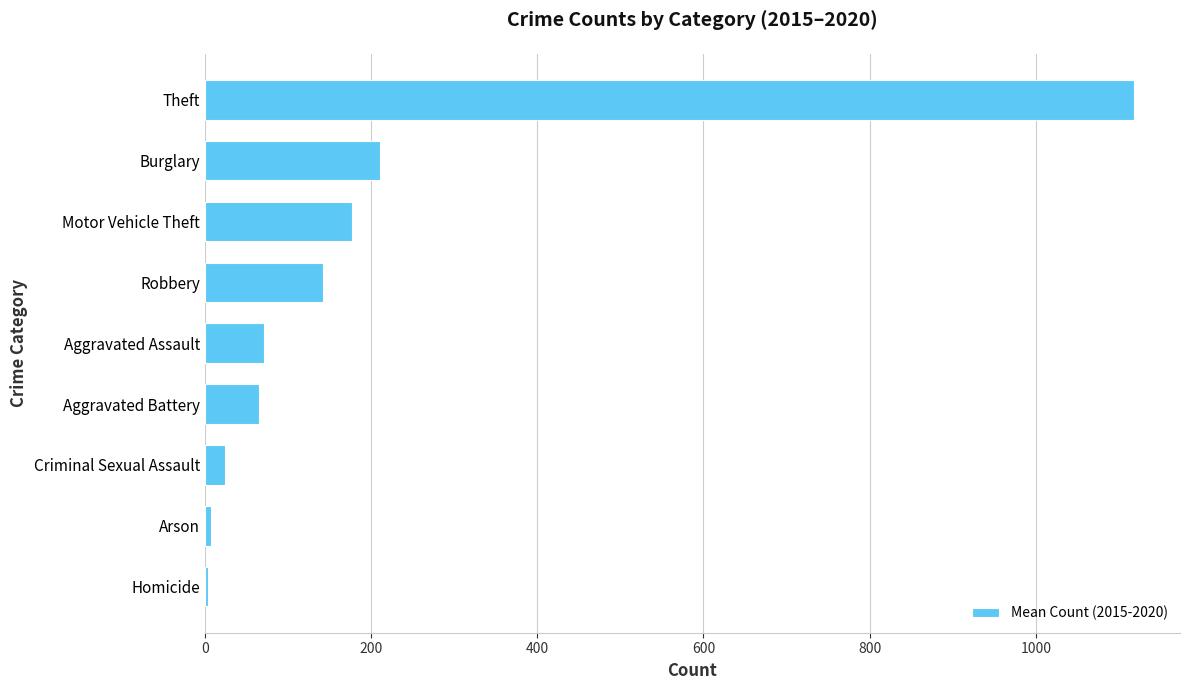

The chart shows a value of 142.2 at Robbery. True or false?

True